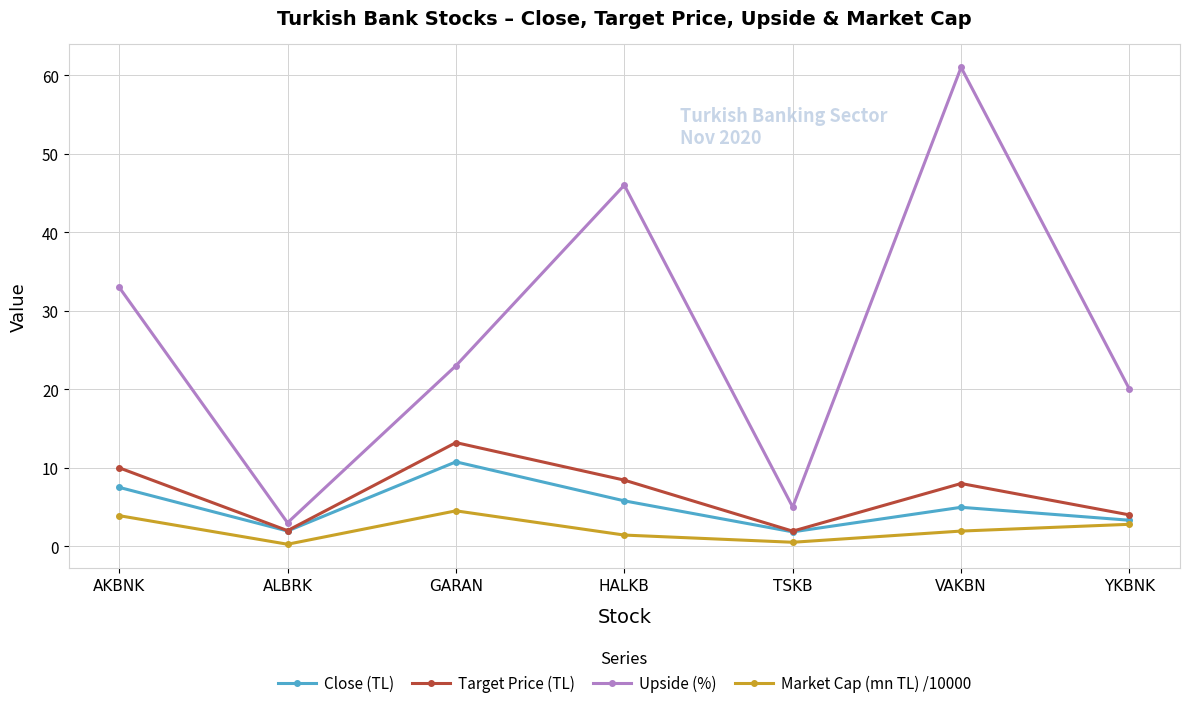

Which label corresponds to the largest value in the chart?

VAKBN